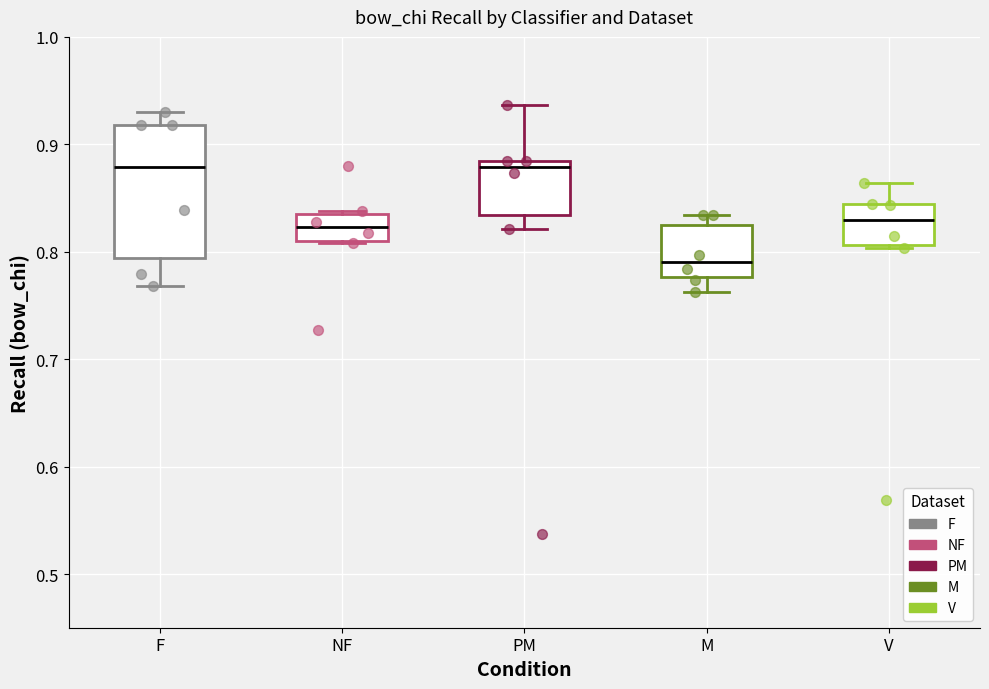

Reading left to right, transcribe this box plot: for each box, give where its median line is, the range the box spans, and where its two whiskers end, as read against the y-axis. The values are not printed on the chart, so give them approximately, as read against the axis.

F: median 0.88, box 0.79 to 0.92, whiskers 0.77 to 0.93
NF: median 0.82, box 0.81 to 0.84, whiskers 0.81 to 0.84
PM: median 0.88 (just below the box's upper edge), box 0.83 to 0.88, whiskers 0.82 to 0.94
M: median 0.79, box 0.78 to 0.82, whiskers 0.76 to 0.83
V: median 0.83, box 0.81 to 0.84, whiskers 0.80 to 0.86